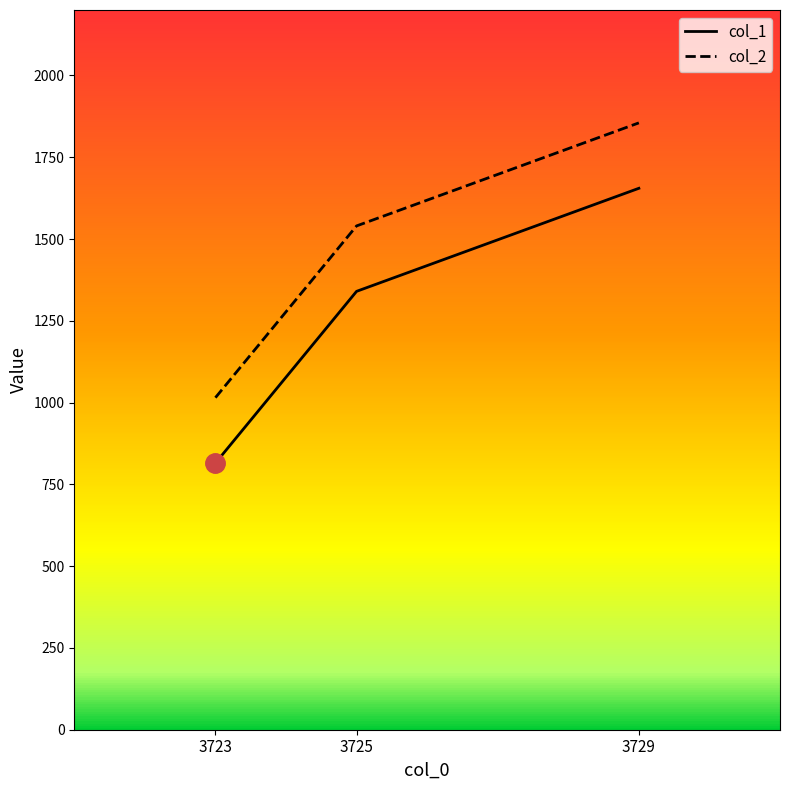

True or false: col_2 has a value of 1855 at 3729.

True